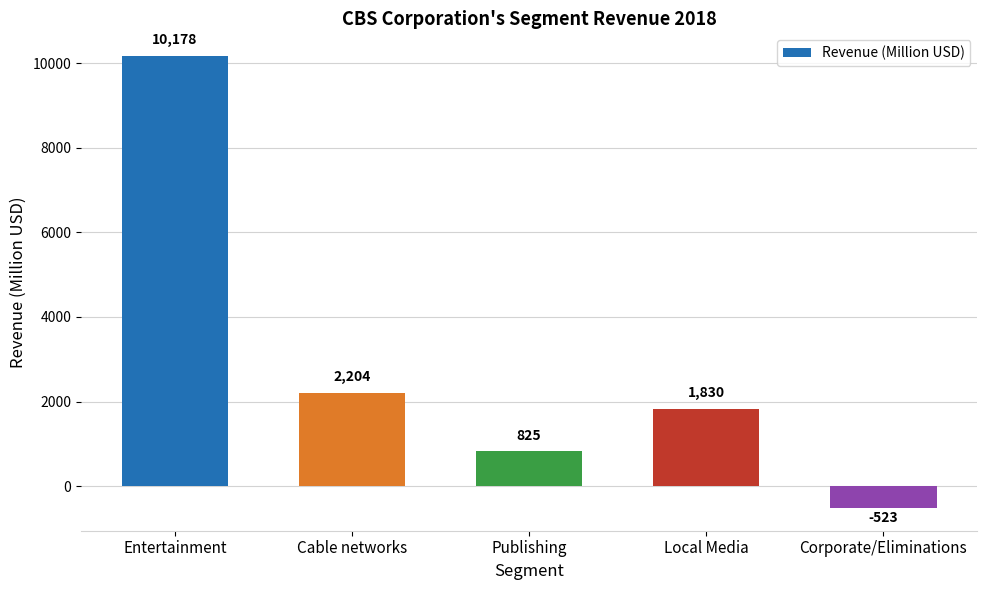

Where does the data first go above 1830?

Entertainment